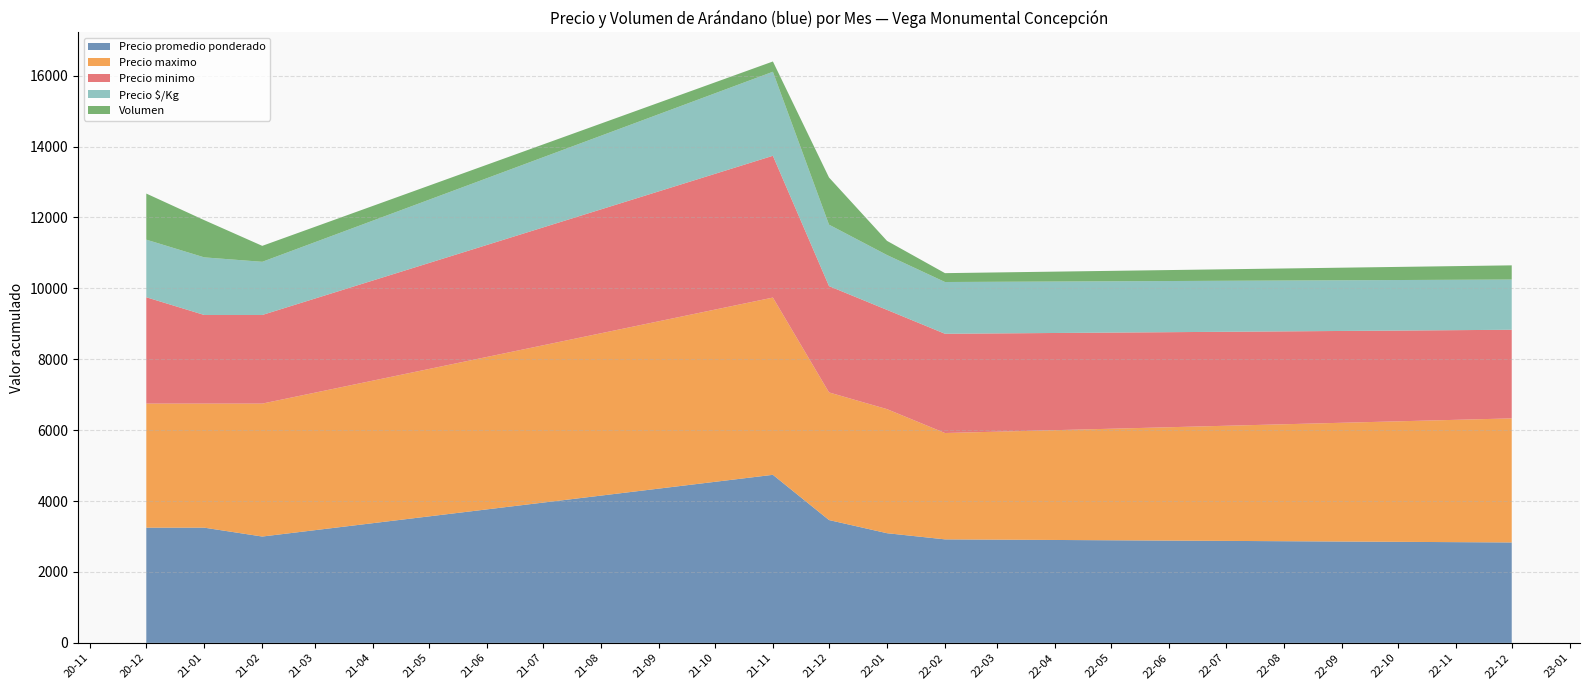

Reading left to right, transcribe all the data shown in this chart.

Precio promedio ponderado: 2020-12=3250	2021-01=3250	2021-02=3000	2021-11=4741	2021-12=3465	2022-01=3094	2022-02=2920	2022-12=2833
Precio maximo: 2020-12=3500	2021-01=3500	2021-02=3750	2021-11=5000	2021-12=3600	2022-01=3500	2022-02=3000	2022-12=3500
Precio minimo: 2020-12=3000	2021-01=2500	2021-02=2500	2021-11=4000	2021-12=3000	2022-01=2800	2022-02=2800	2022-12=2500
Precio $/Kg: 2020-12=1625	2021-01=1625	2021-02=1500	2021-11=2370	2021-12=1733	2022-01=1547	2022-02=1460	2022-12=1417
Volumen: 2020-12=1300	2021-01=1050	2021-02=450	2021-11=290	2021-12=1330	2022-01=400	2022-02=250	2022-12=400